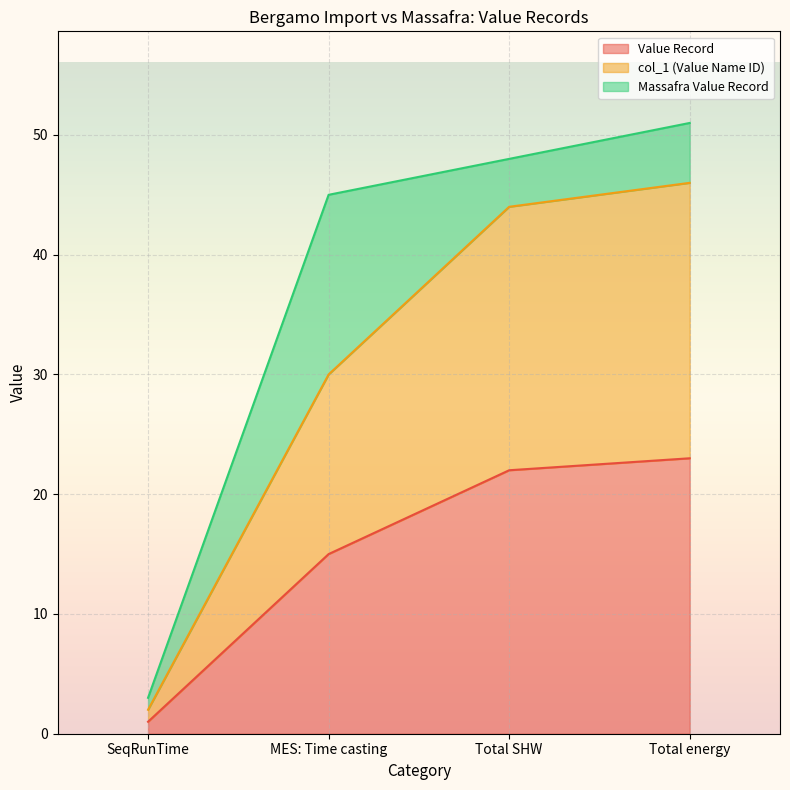

At which label is col_1 (Value Name ID) closest to 24?

MES: Time casting